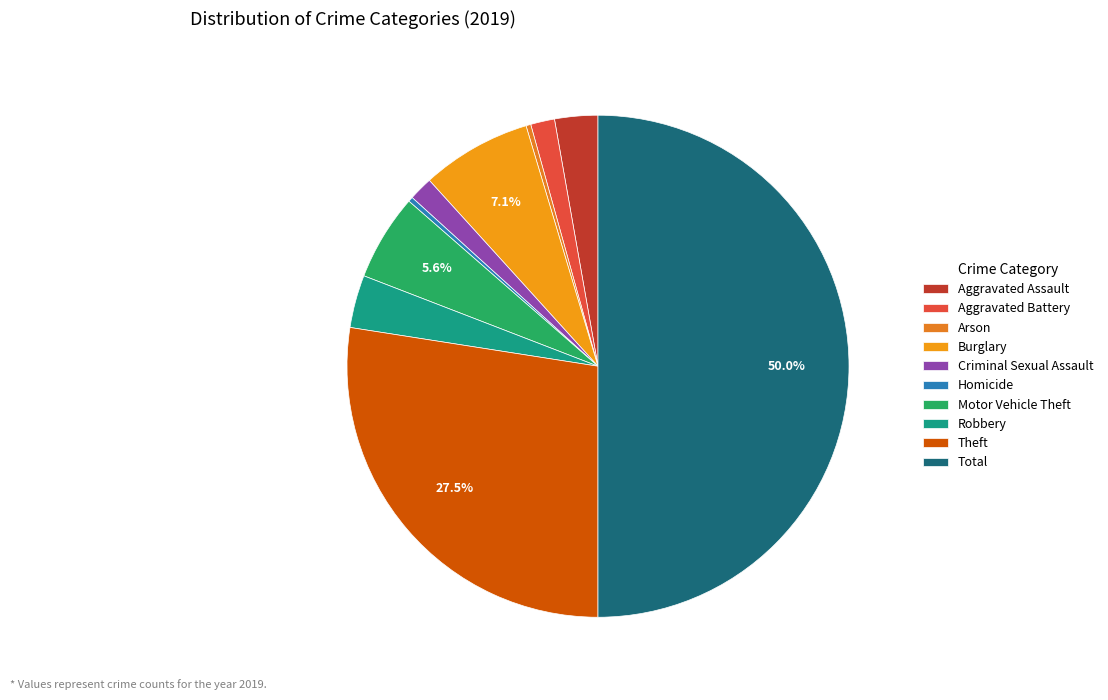

Rank the categories by value from lowest to highest.

Arson, Homicide, Aggravated Battery, Criminal Sexual Assault, Aggravated Assault, Robbery, Motor Vehicle Theft, Burglary, Theft, Total